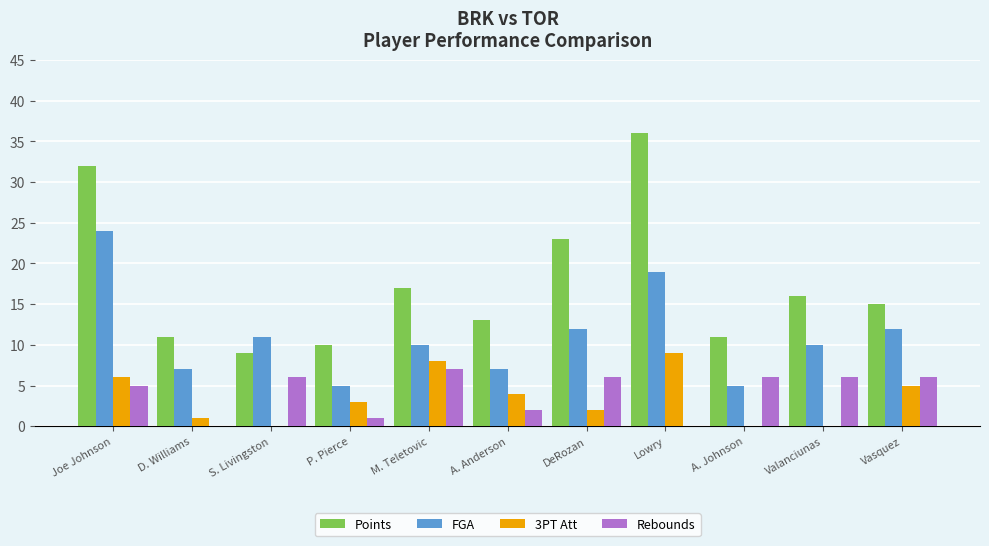

Is the value of Points at A. Johnson greater than the value of Rebounds at M. Teletovic?

Yes